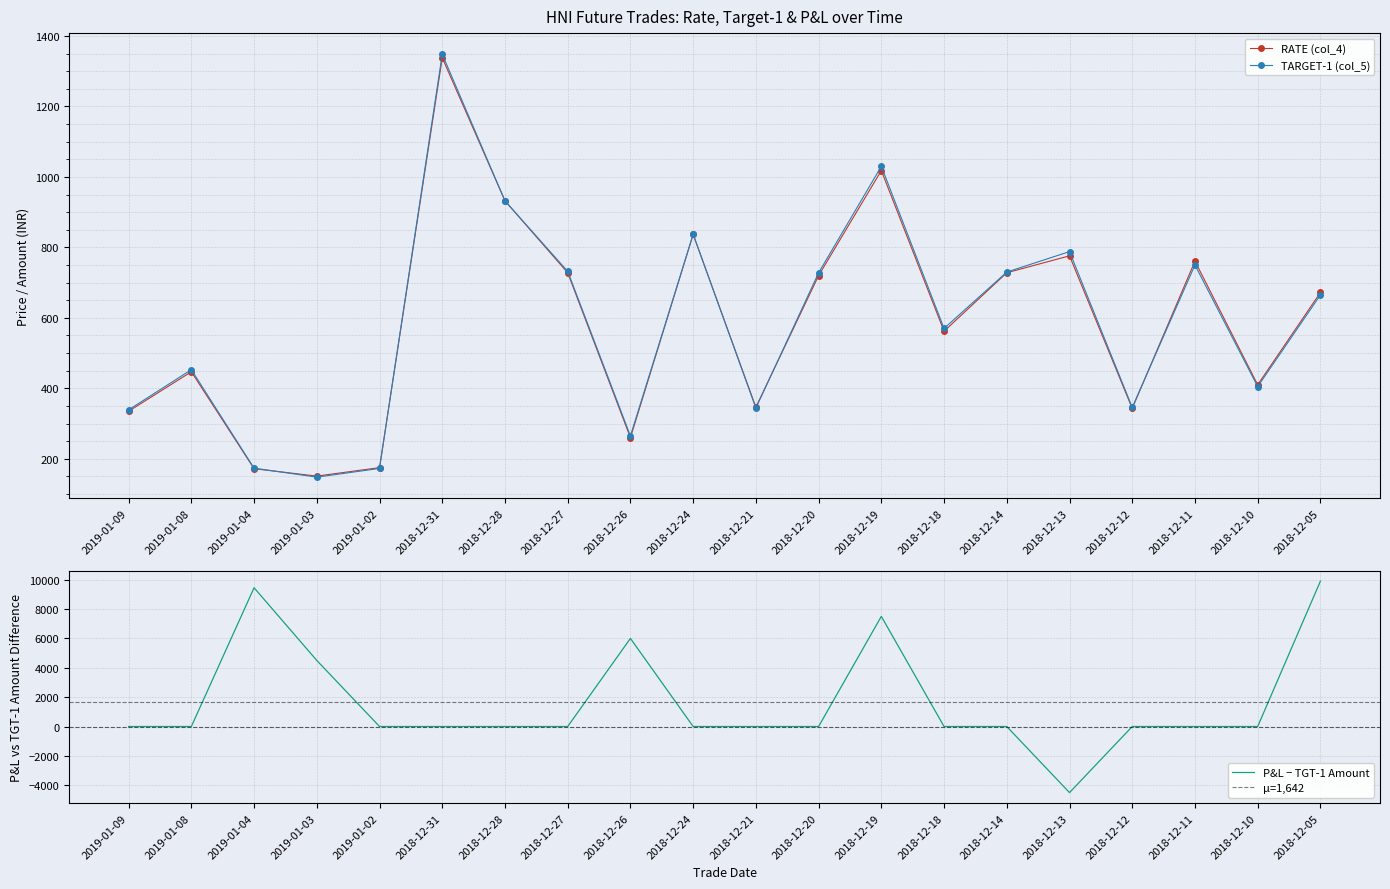

How many times do TARGET-1 (col_5) and RATE (col_4) cross each other?

4